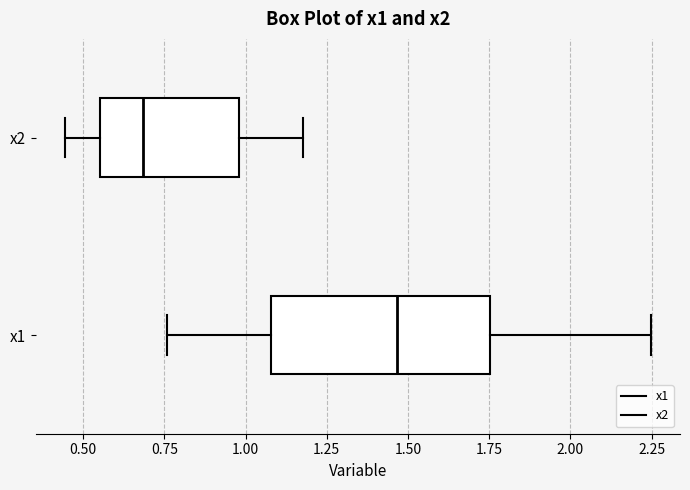

Comparing the boxes themselves (not the whiskers), which one is the widest?

x1